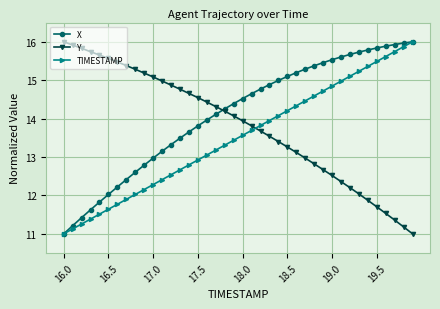

What is the maximum value for X?

16.0